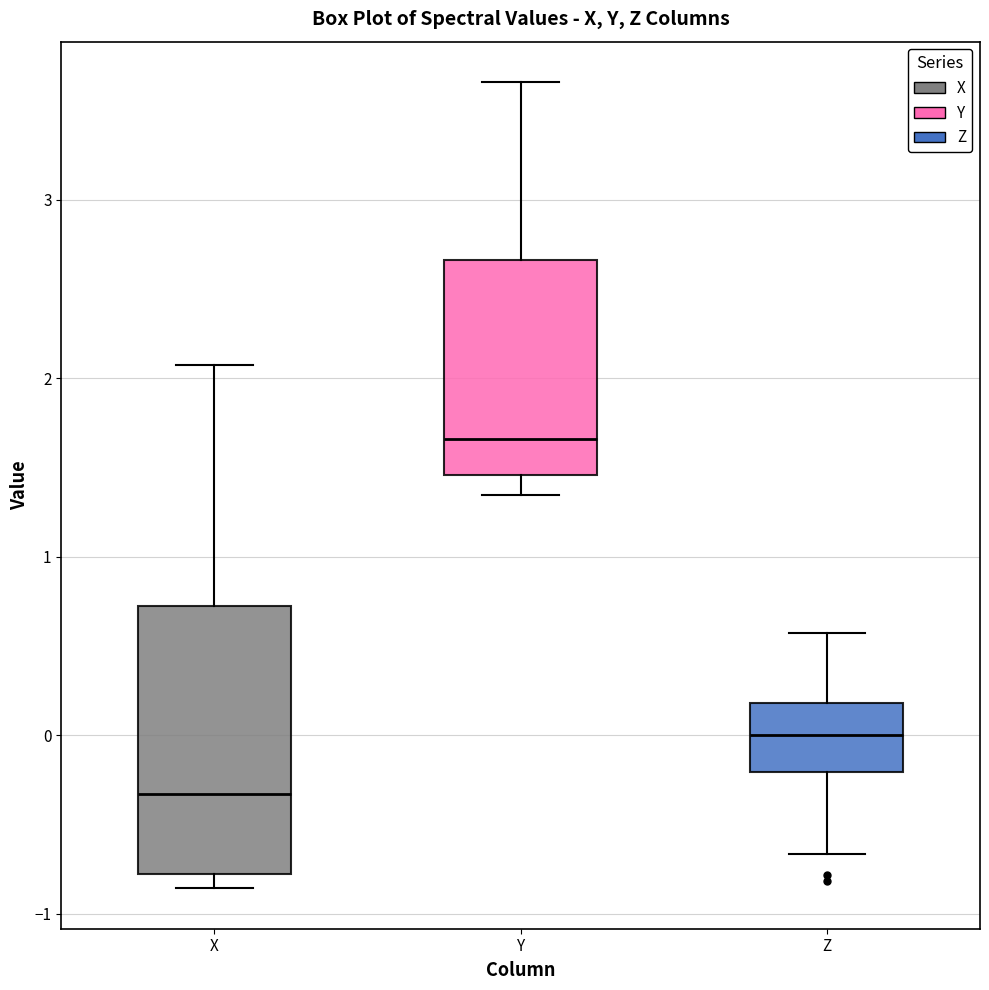

Which box's median line is the lowest?

X